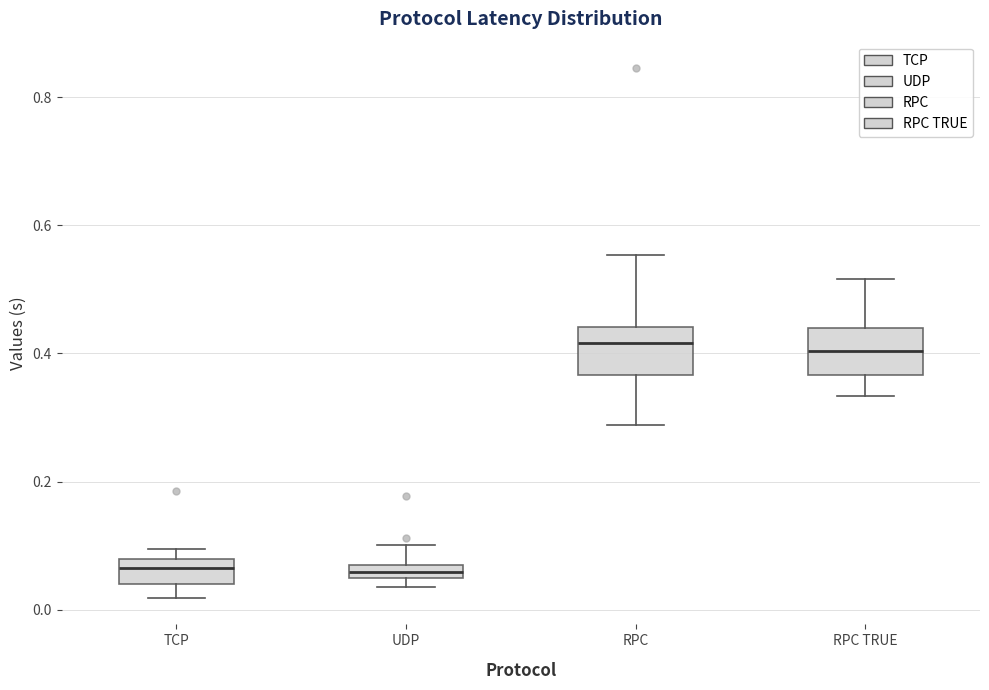

Where is the upper edge of the box for RPC TRUE on the y-axis? The values are not printed on the chart, so give them approximately, as read against the axis.

0.44